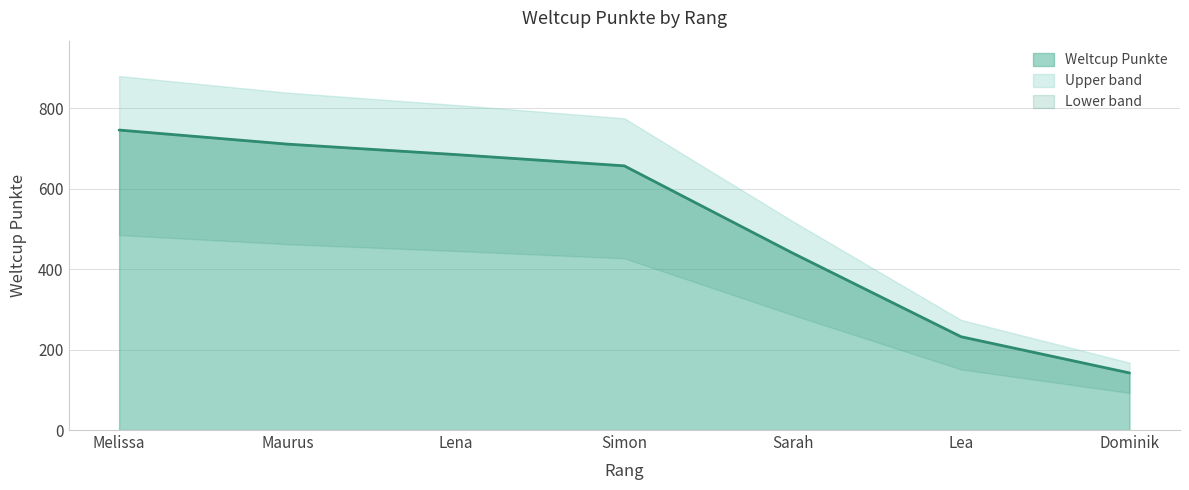

What is the smallest value displayed?

142